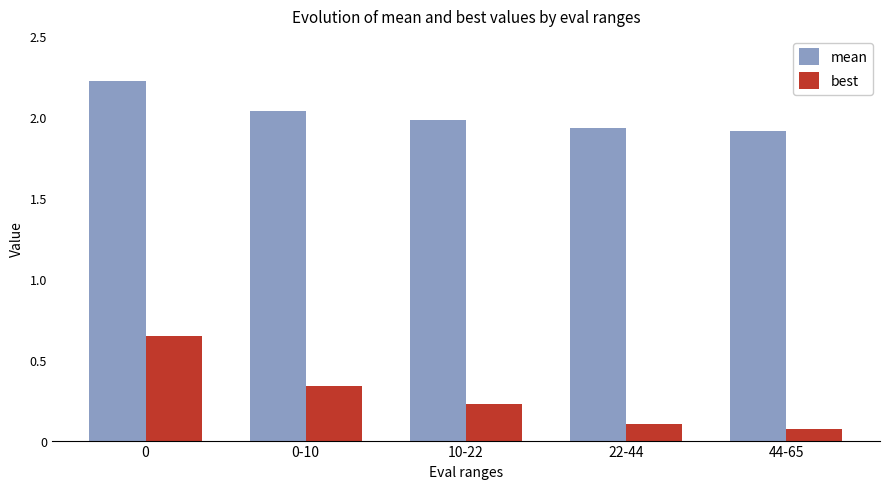

Is it true that mean equals 1.9 at 22-44?

True